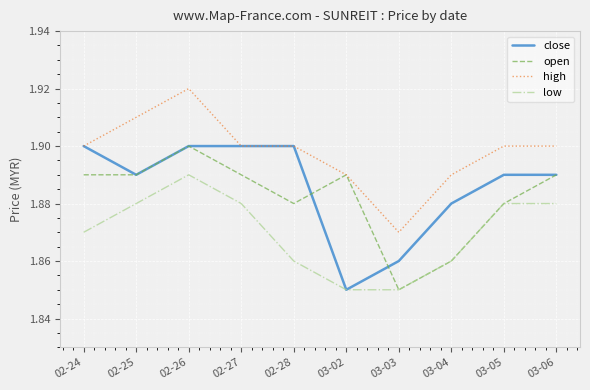

Between 02-24 and 03-04, which series saw the biggest shift?

open